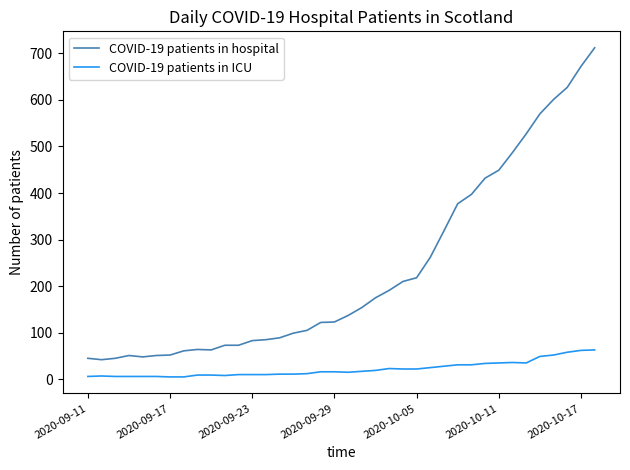

What is the lowest value of the COVID-19 patients in hospital series?

42